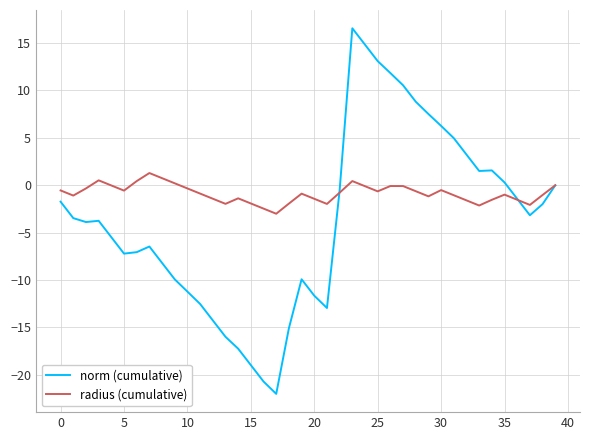

What is the sum of all norm (cumulative) values?

-145.6